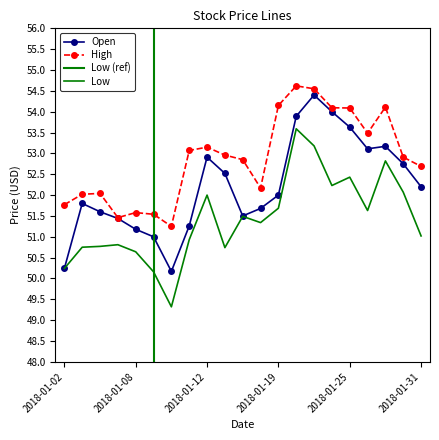

How many interior local peaks does the Open series have?

4